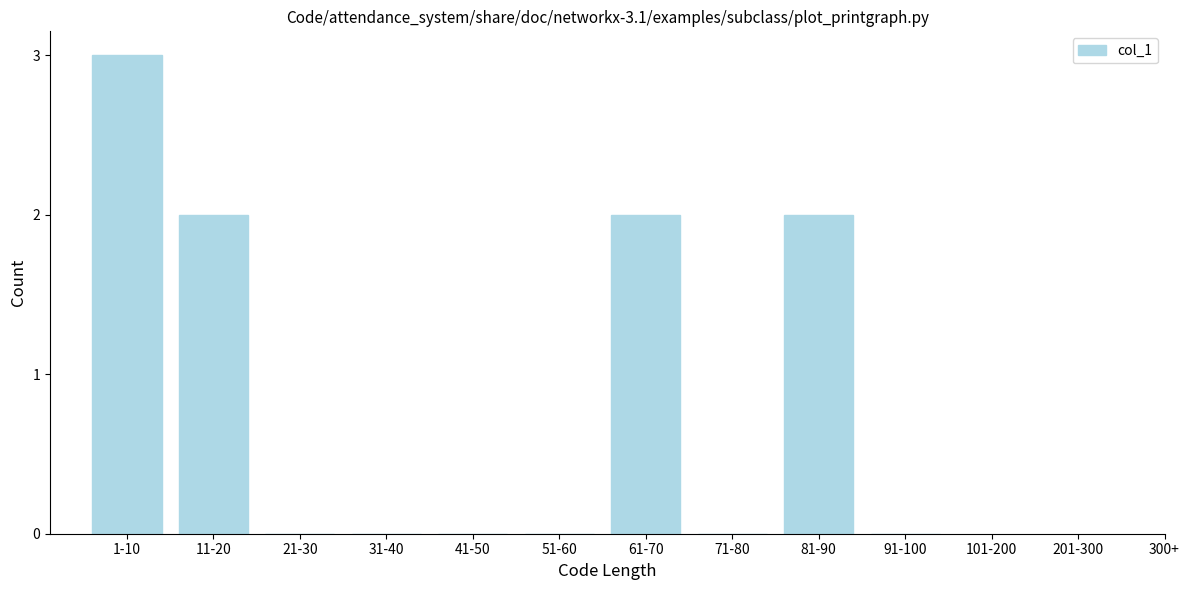

Reading left to right, transcribe all the data shown in this chart.

1-10=3	11-20=2	21-30=0	31-40=0	41-50=0	51-60=0	61-70=2	71-80=0	81-90=2	91-100=0